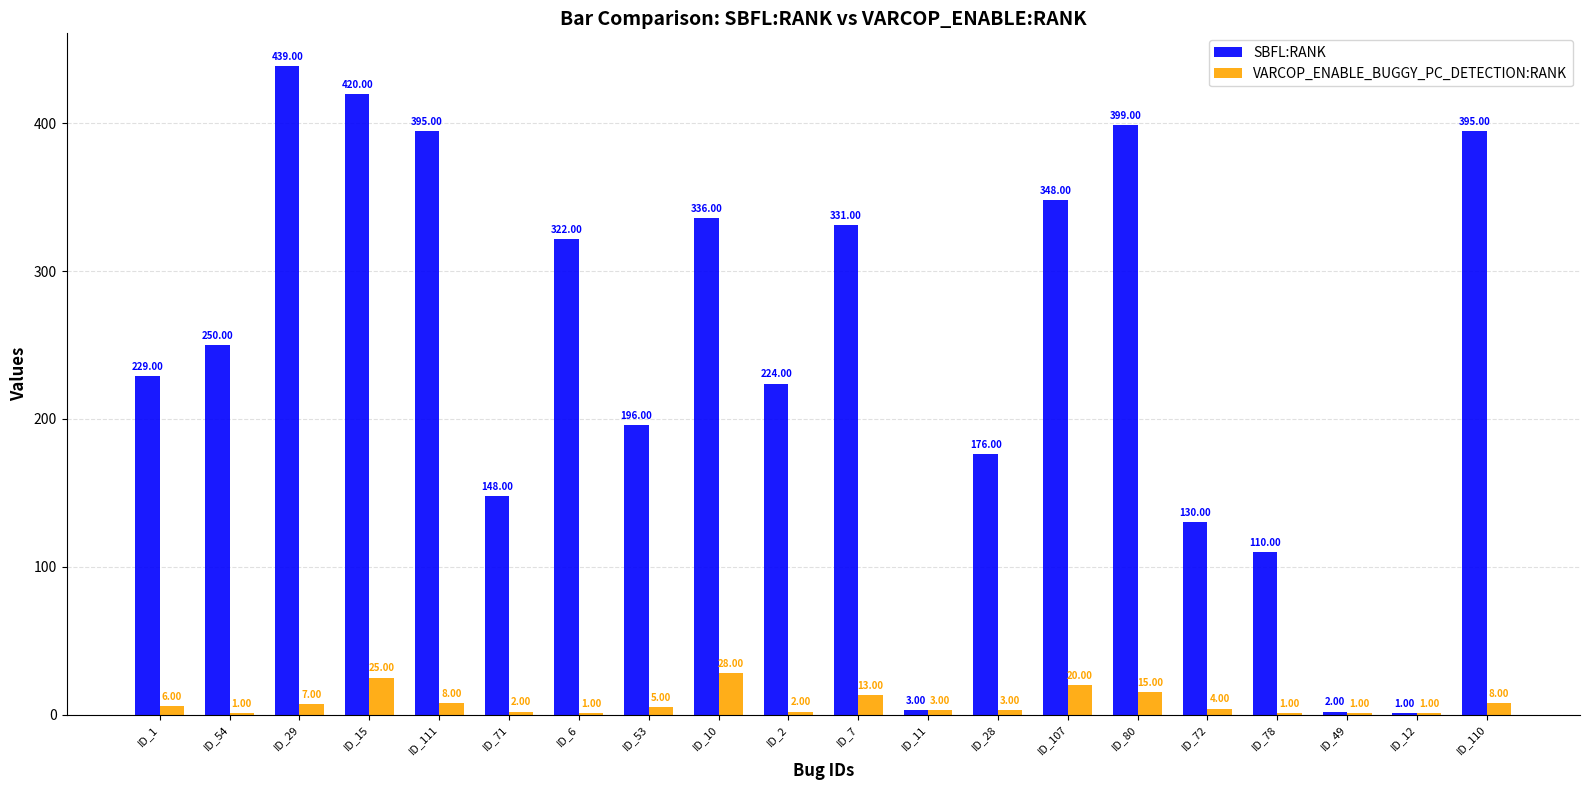

What is the sum of the VARCOP_ENABLE_BUGGY_PC_DETECTION:RANK values at ID_71 and ID_1?

8